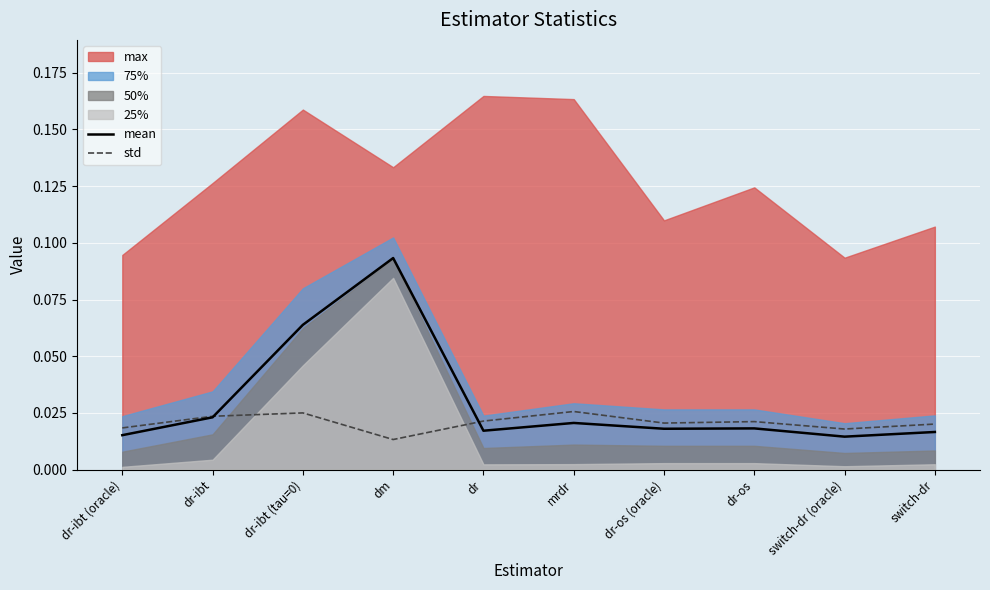

True or false: mean has a value of 0.0 at dr-os (oracle).

False